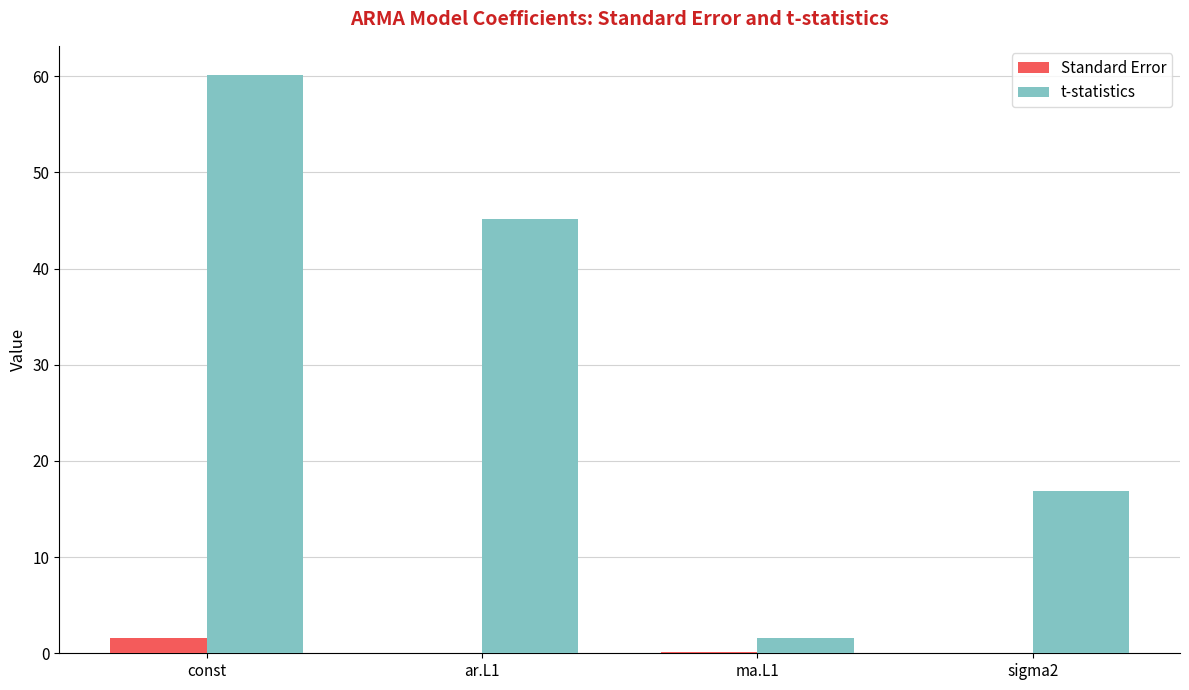

At which category is the sum across all series the highest?

const